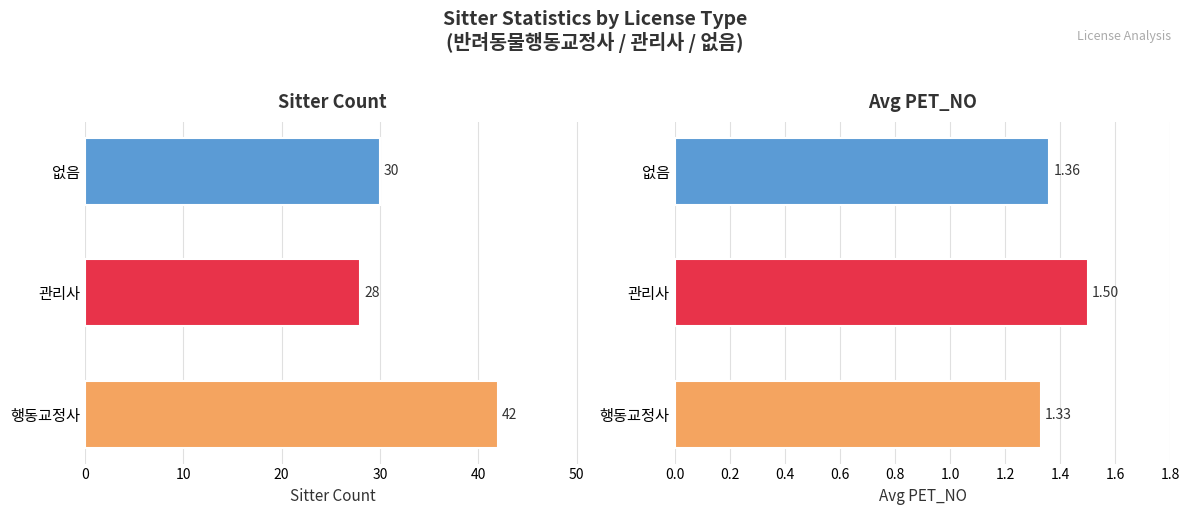

Which series has the largest range (max minus min)?

반려동물행동교정사